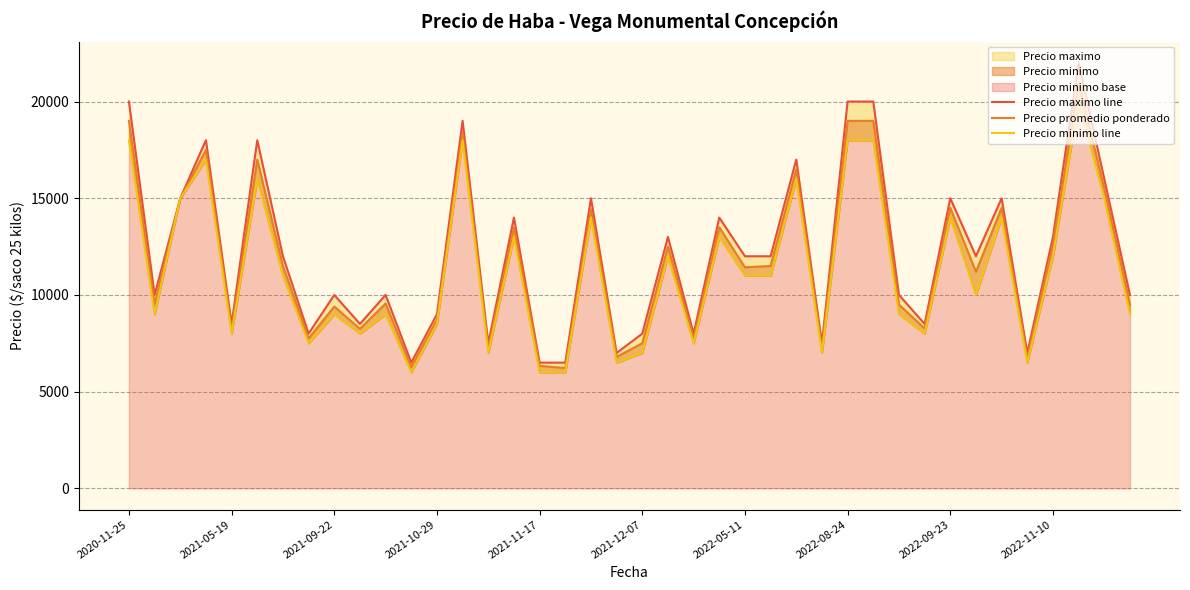

True or false: Precio maximo line and Precio minimo line cross at least once.

False